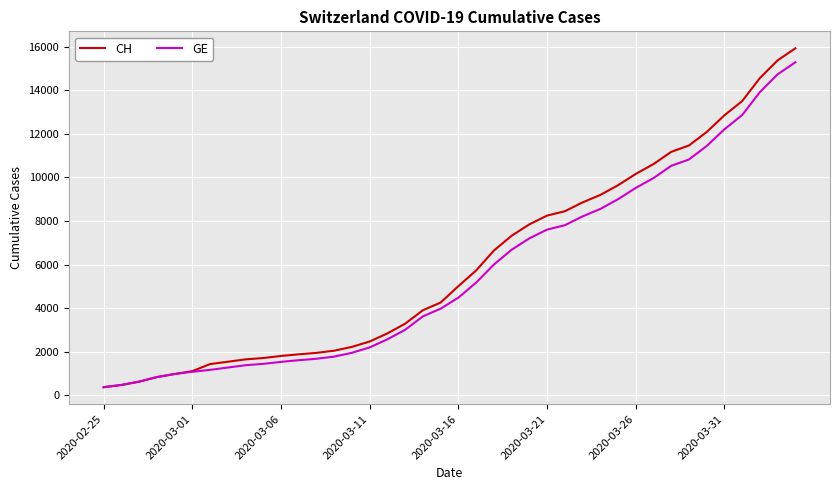

Is this an area chart (filled region under the line)?

No